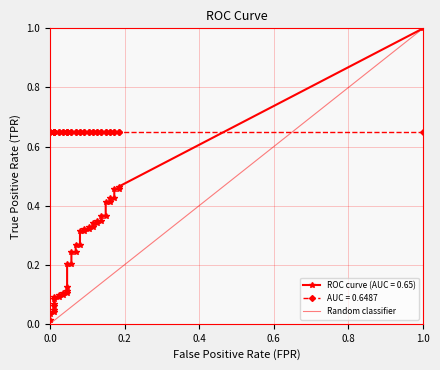

What is the difference between the maximum and minimum values?

1